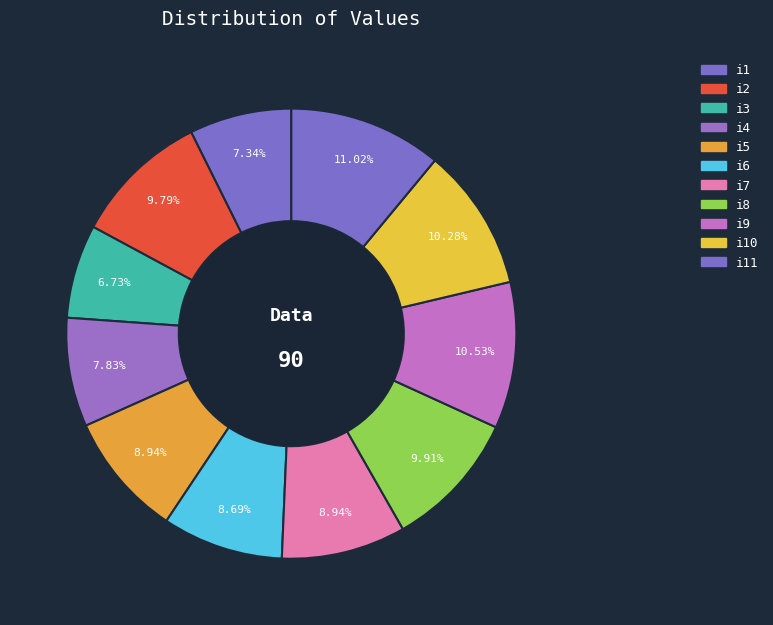

What percentage do i3 and i5 together represent?

15.7%